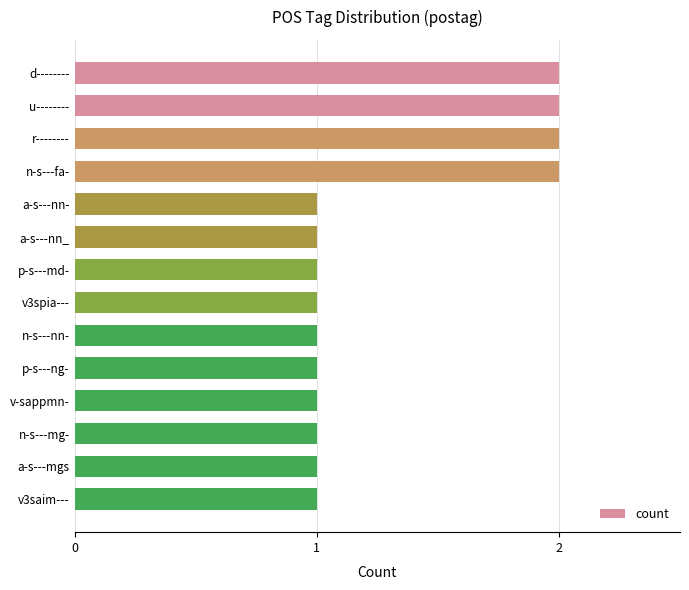

What is the ratio of the value at v-sappmn- to the value at n-s---fa-?

0.5